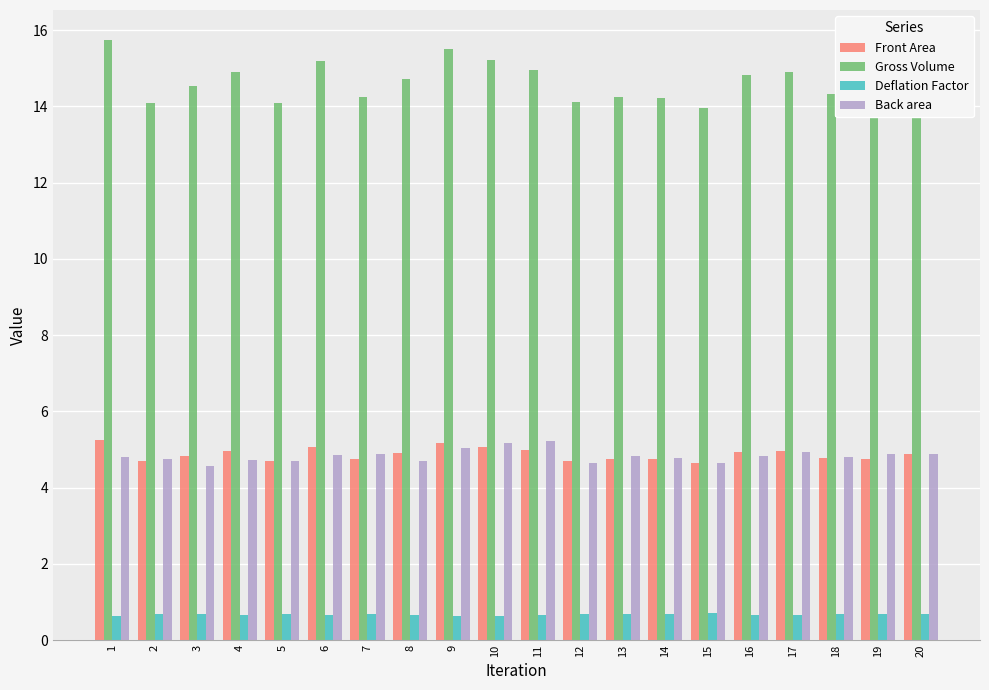

At how many categories does at least one series exceed 9?

20